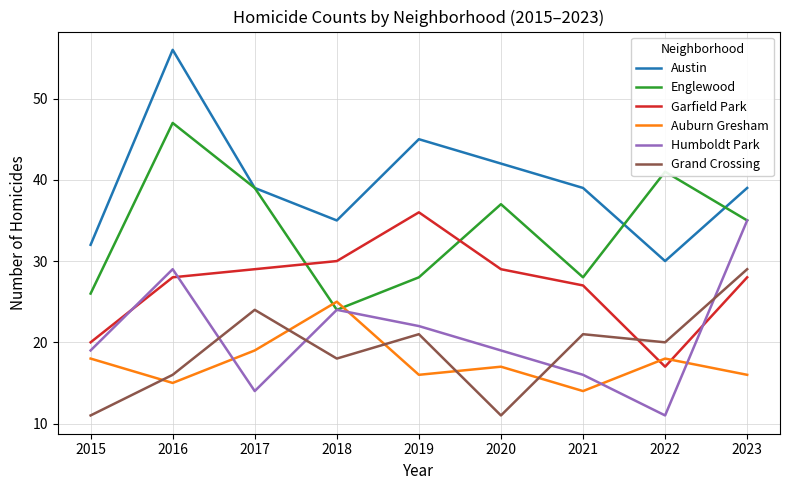

Reading right to left, transcribe all the data shown in this chart.

Austin: 39	30	39	42	45	35	39	56	32
Englewood: 35	41	28	37	28	24	39	47	26
Garfield Park: 28	17	27	29	36	30	29	28	20
Auburn Gresham: 16	18	14	17	16	25	19	15	18
Humboldt Park: 35	11	16	19	22	24	14	29	19
Grand Crossing: 29	20	21	11	21	18	24	16	11